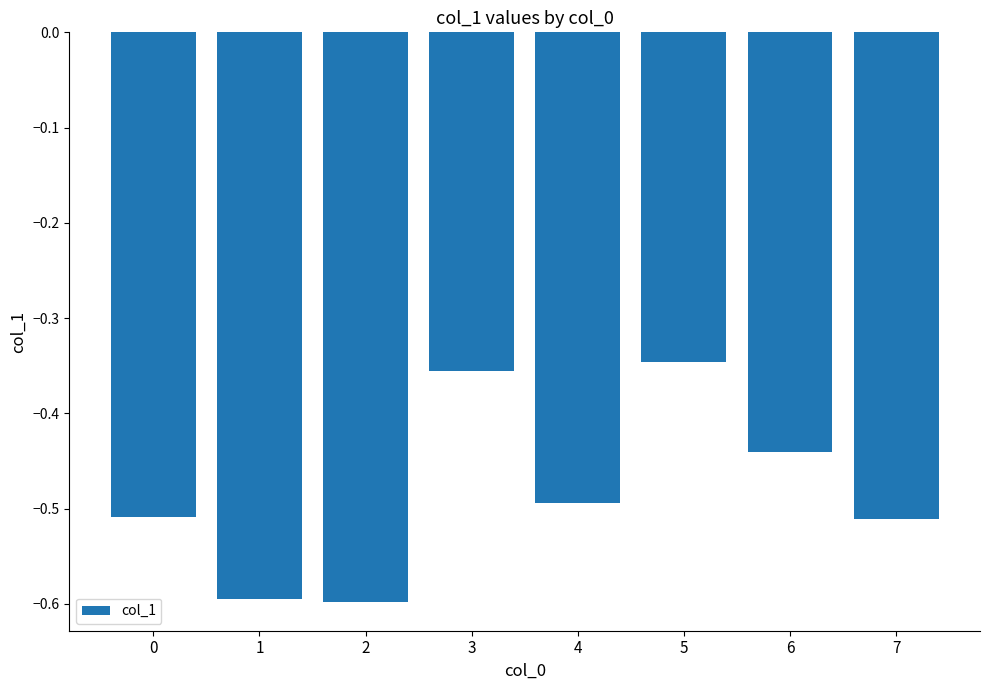

Count the number of categories in the chart.

8